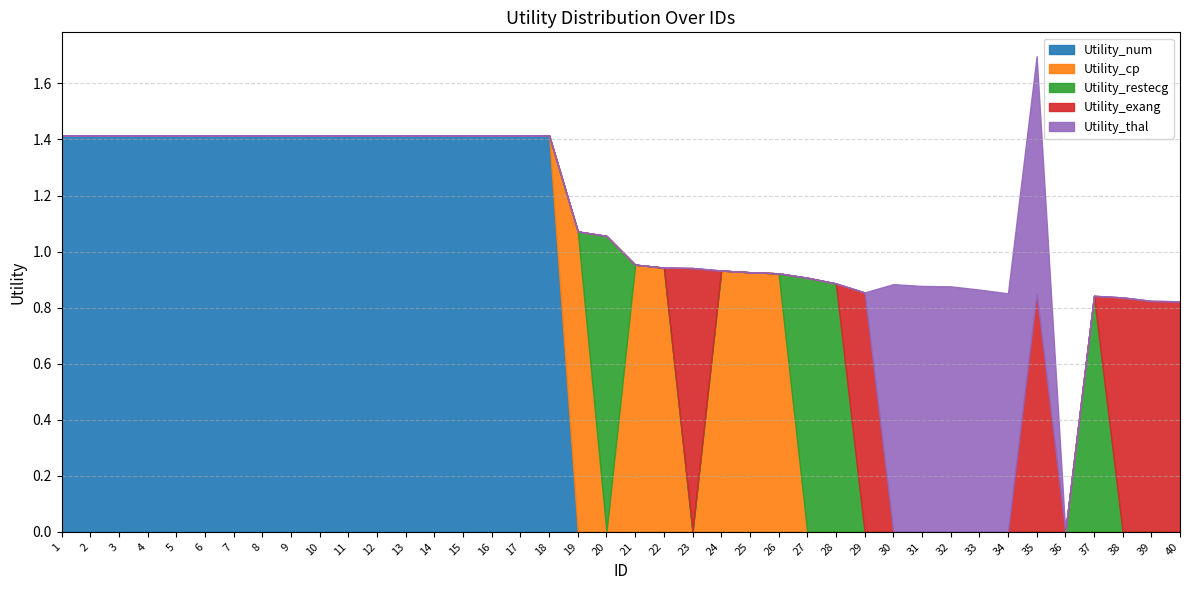

Which series has the largest total across all categories?

Utility_num